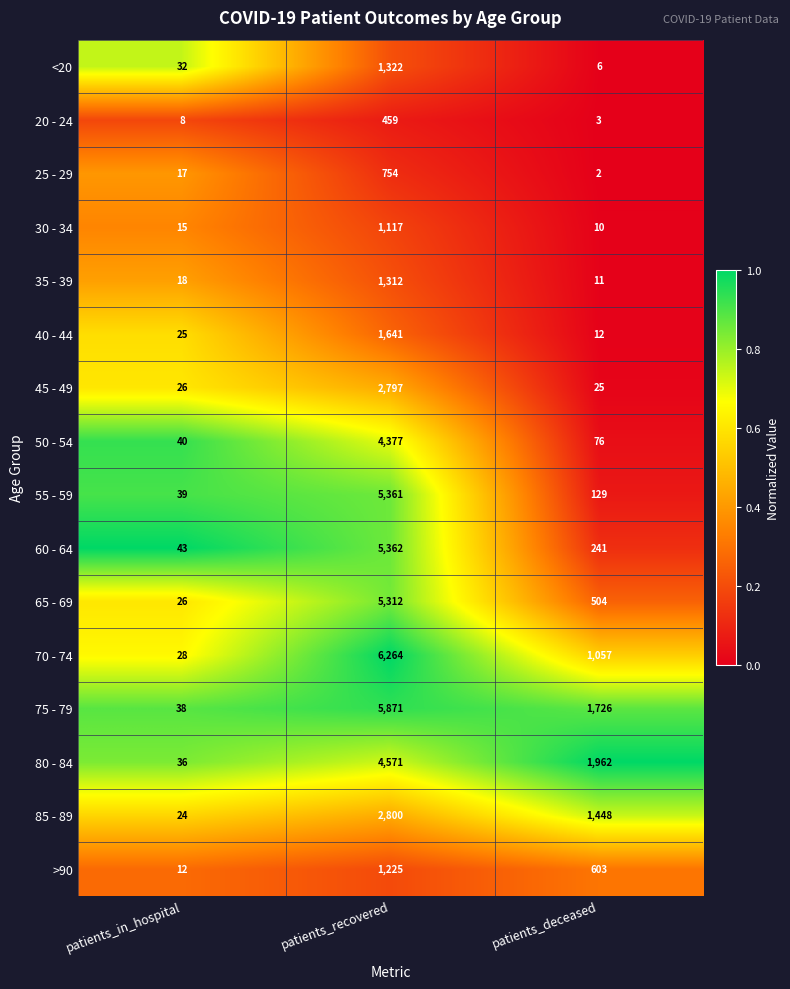

The 45 - 49 series shows 17 at patients_deceased. True or false?

False